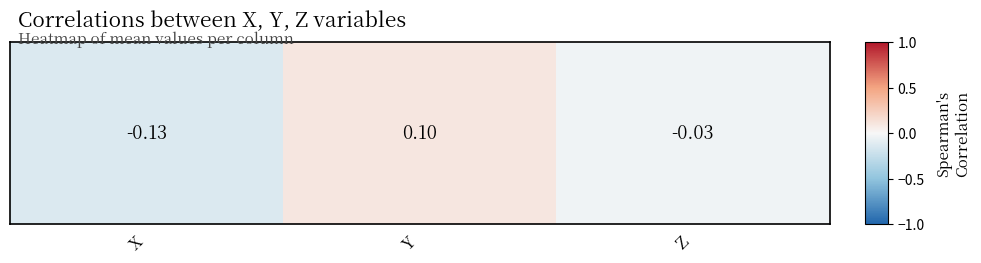

List the labels in order of value, largest first.

Y, Z, X